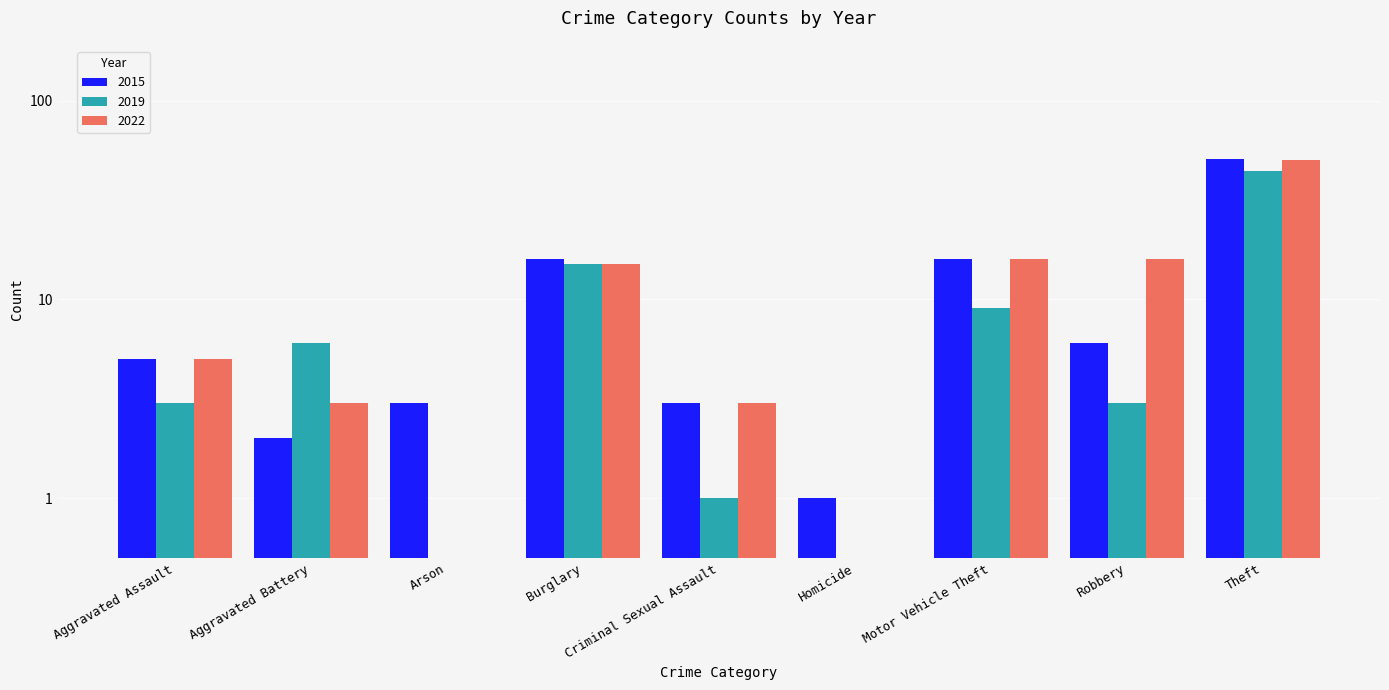

What is the approximate value of 2022 at Burglary, to the nearest 5?

15